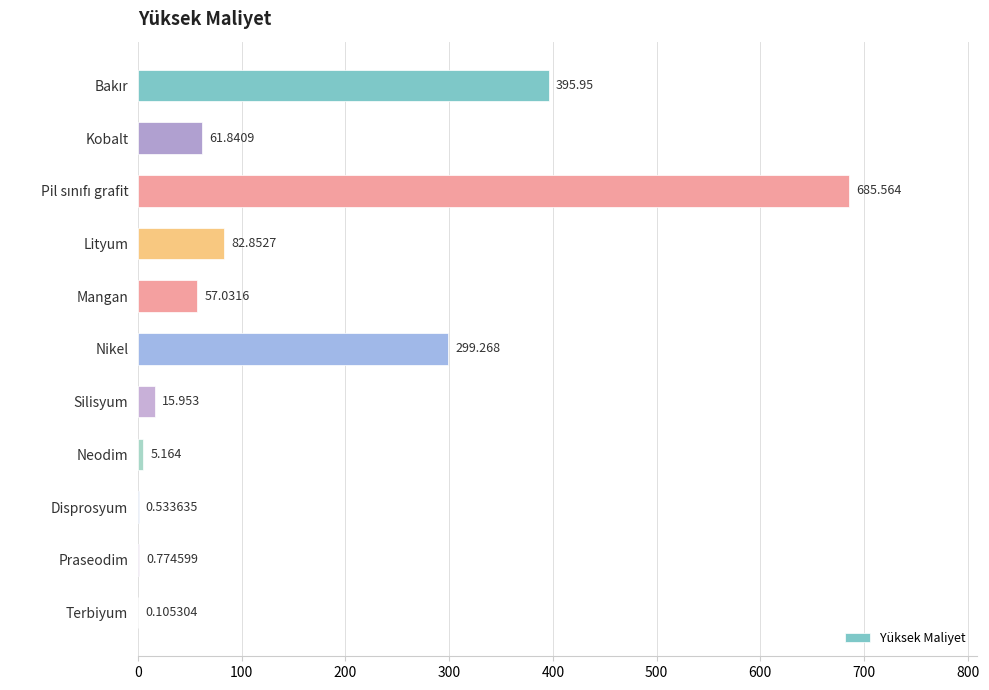

Which has a higher value, Neodim or Mangan?

Mangan